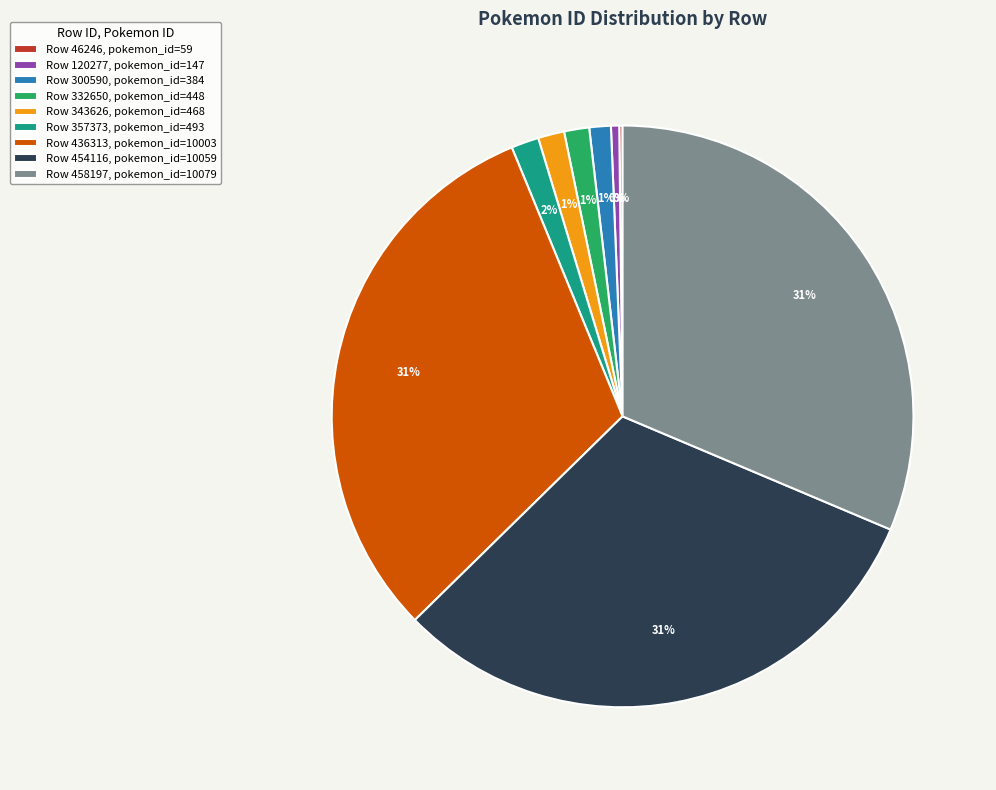

What percentage is the Row 357373, pokemon_id=493 slice, to the nearest percent?

2%